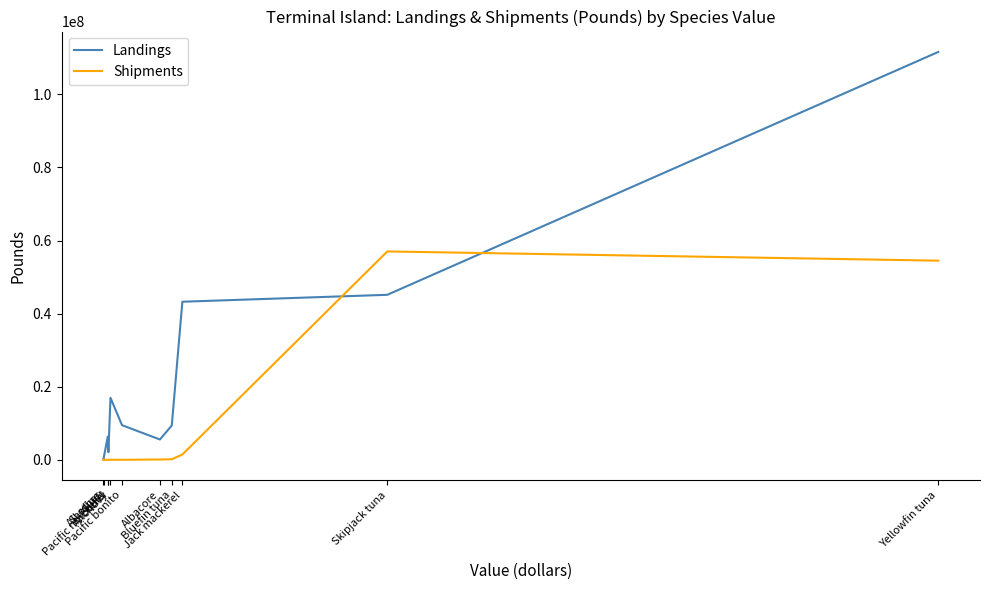

At which label does Shipments reach its peak?

Skipjack tuna